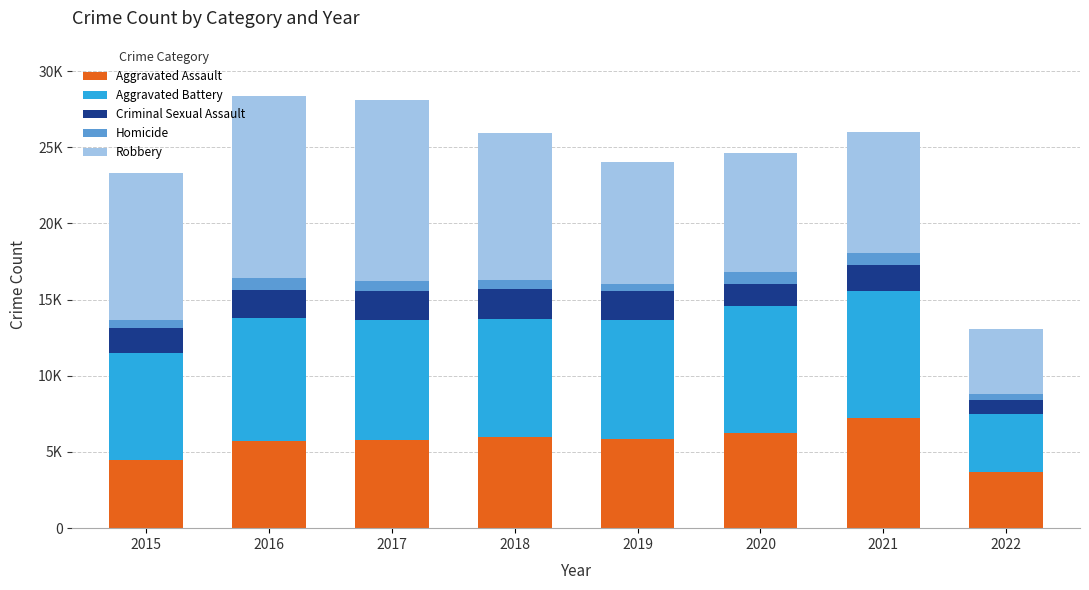

Does the chart contain any negative values?

No